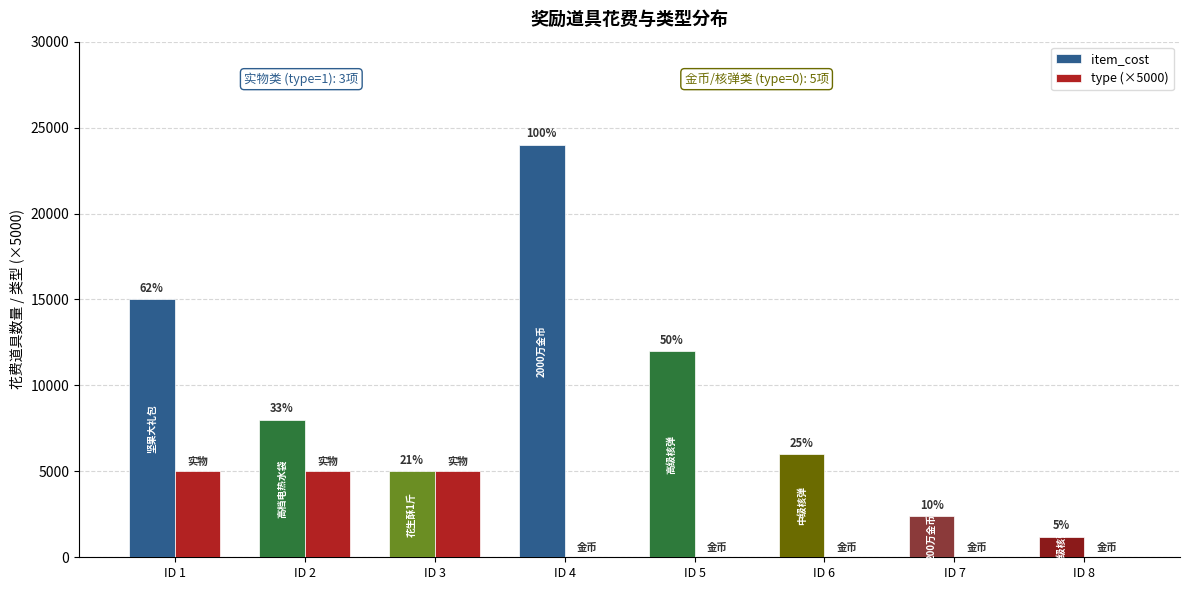

Which has a higher value, ID 7 or ID 5?

ID 5